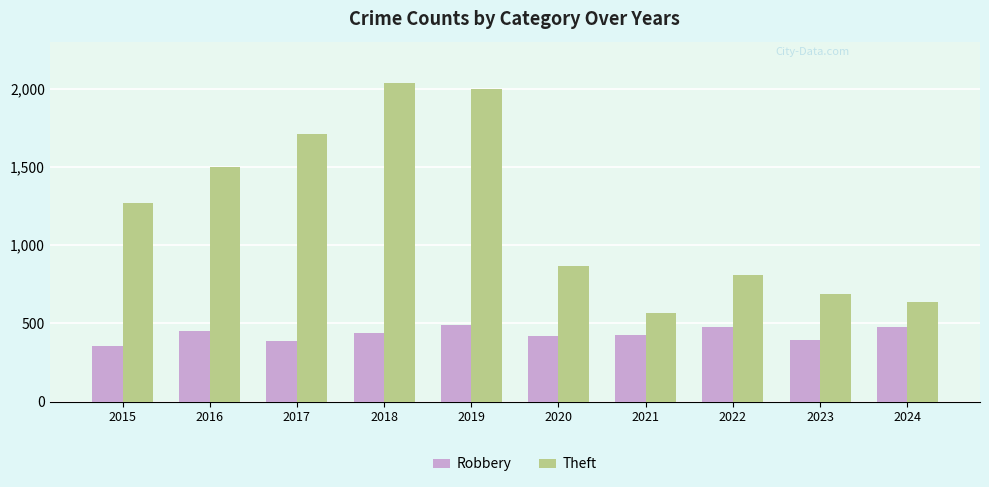

Which series has the largest range (max minus min)?

Theft